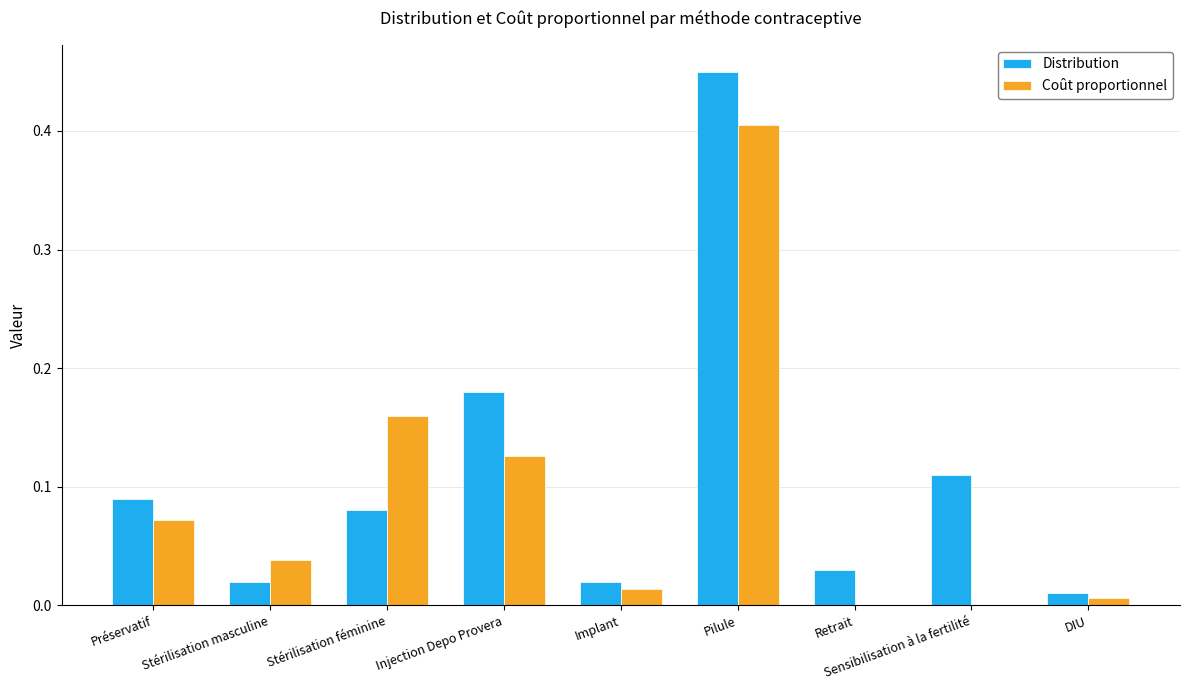

Is it true that Distribution equals 0.3 at Pilule?

False